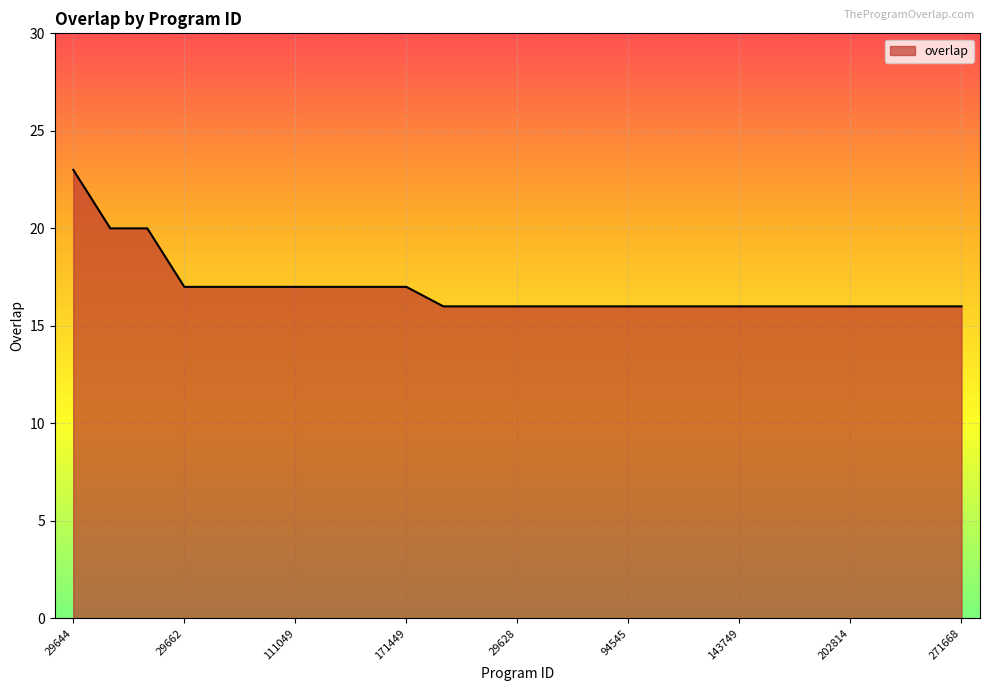

What is the difference between the maximum and minimum values?

7